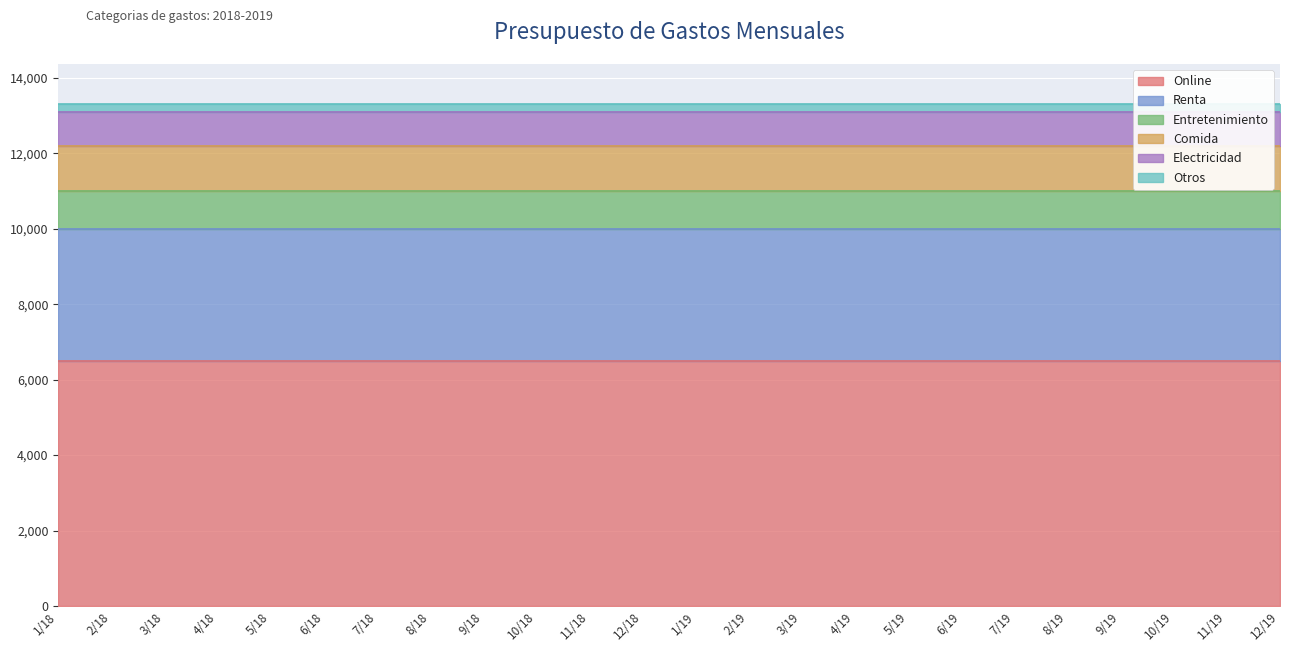

How many lines are shown in the chart?

6